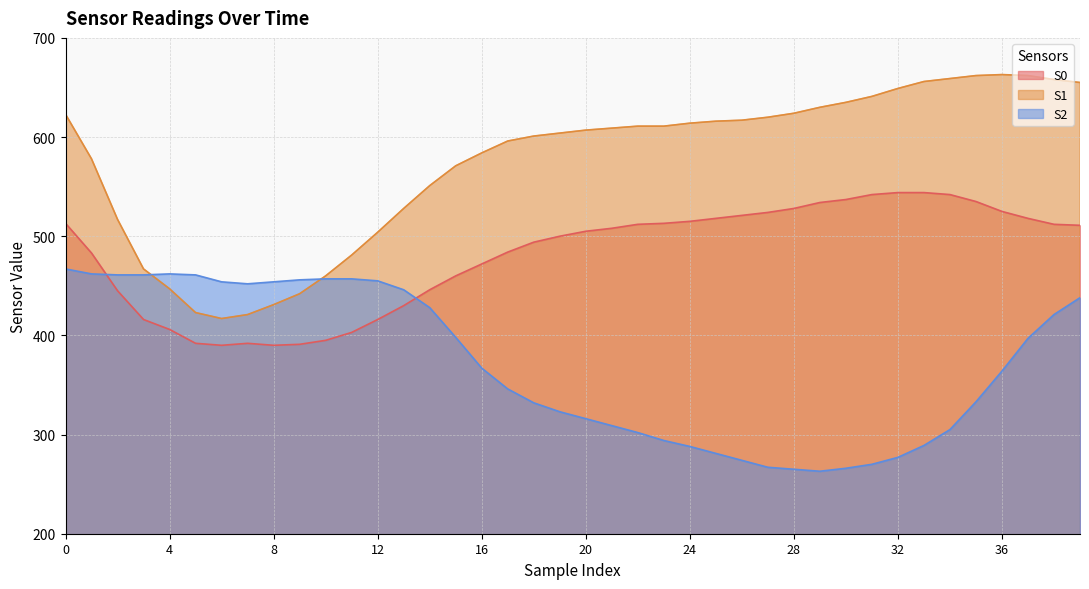

Which has a higher value, 30 or 28?

30